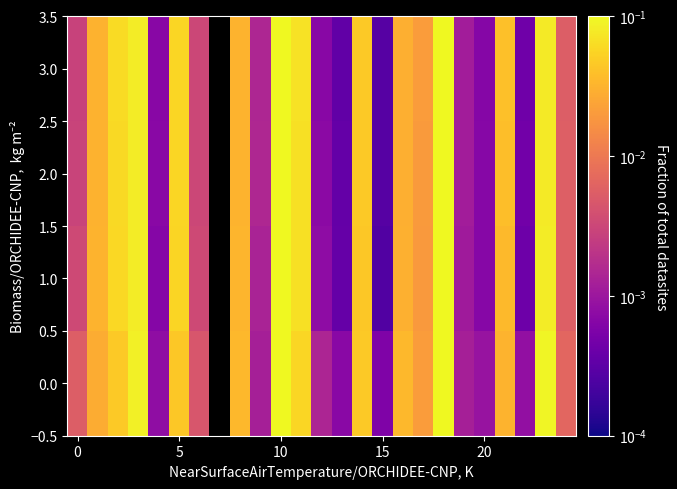

How many positive values does the 2.0 series have?

24